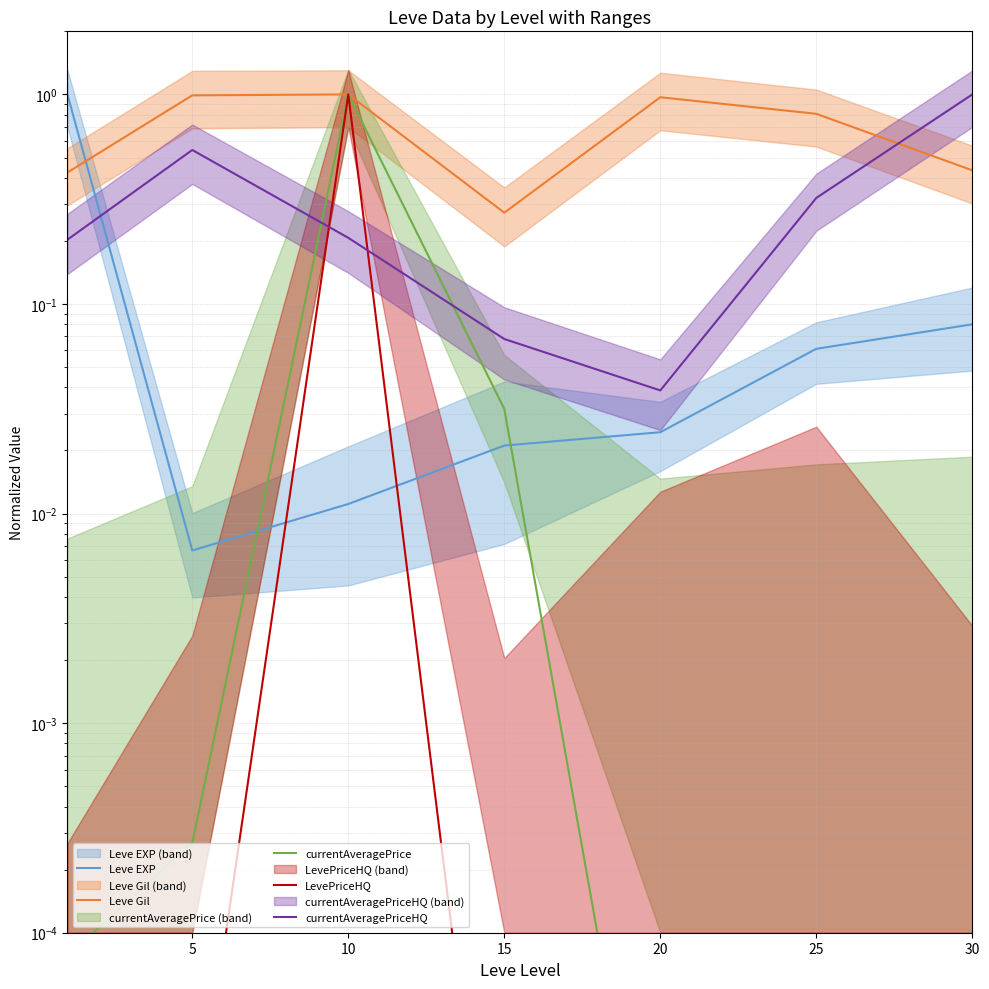

List the series in order of their peak value, highest first.

Leve EXP, Leve Gil, currentAveragePrice, LevePriceHQ, currentAveragePriceHQ